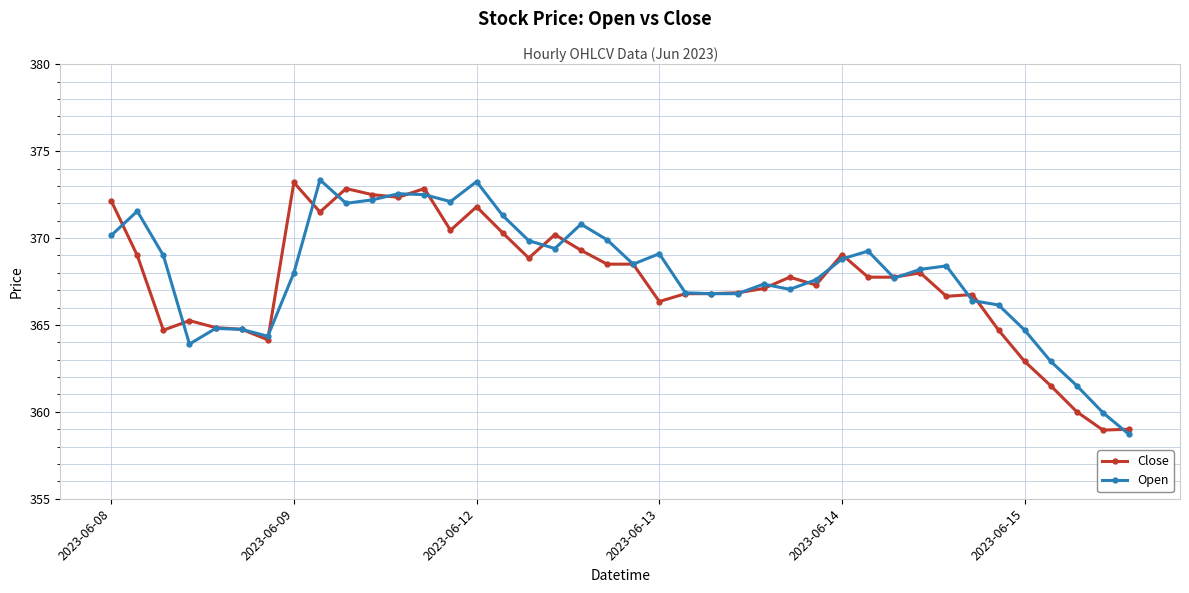

What is the value of the Close point at the 15th from the left?

371.8